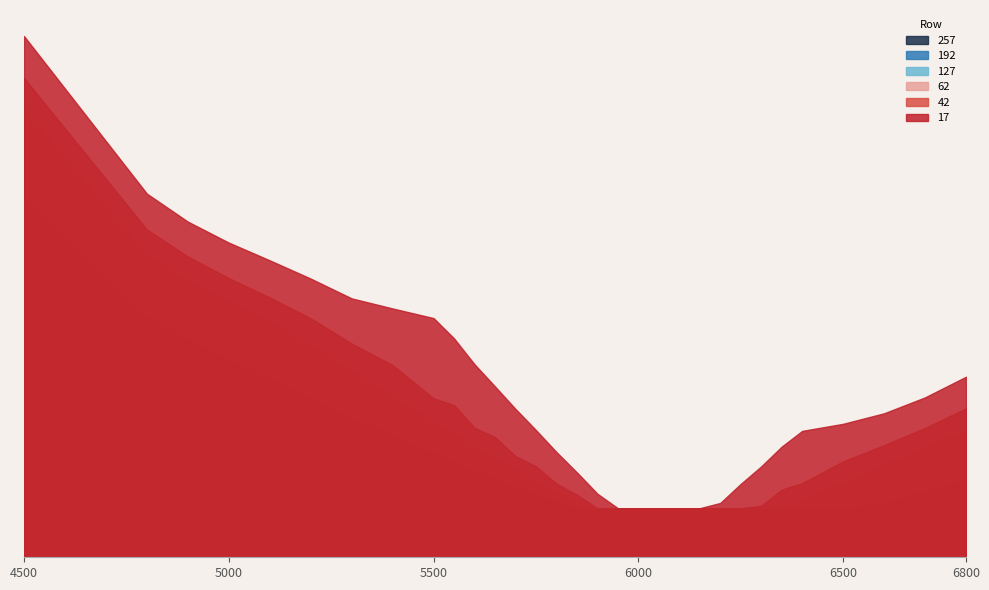

True or false: 62 and 257 cross at least once.

False